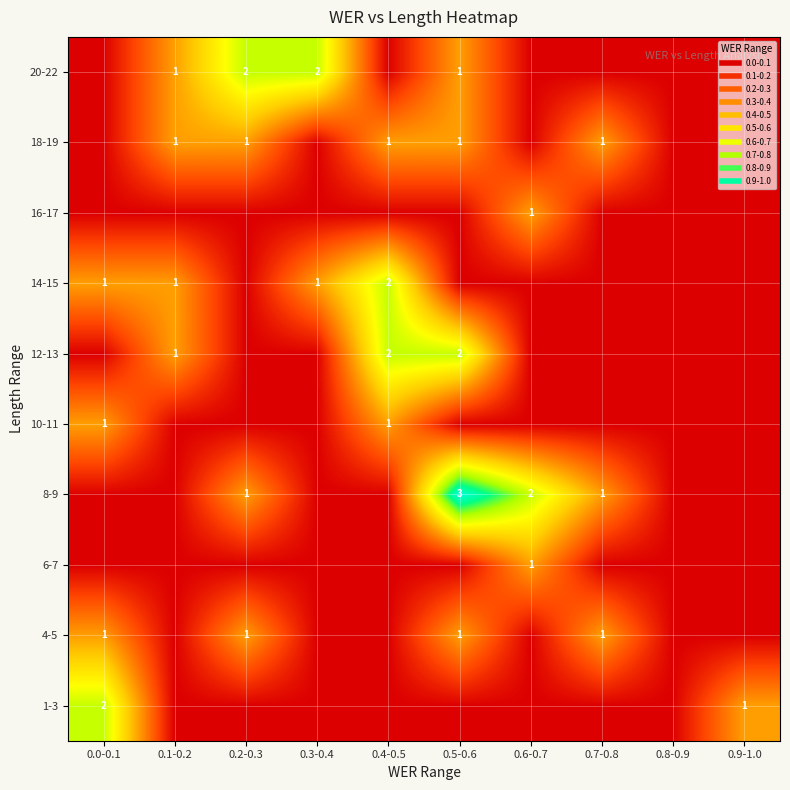

Which label corresponds to the smallest value in the chart?

0.1-0.2